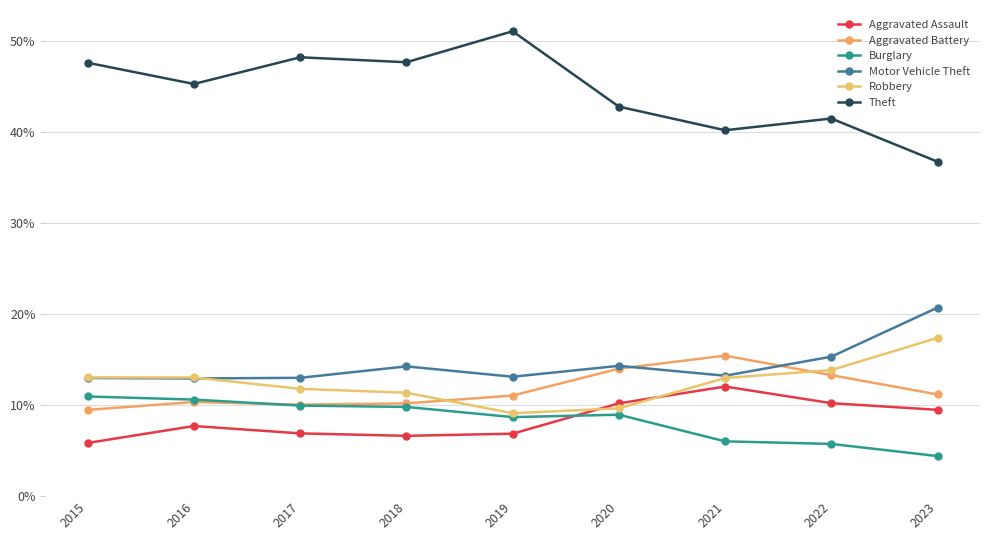

Rank the categories by Theft value from highest to lowest.

2019, 2017, 2018, 2015, 2016, 2020, 2022, 2021, 2023